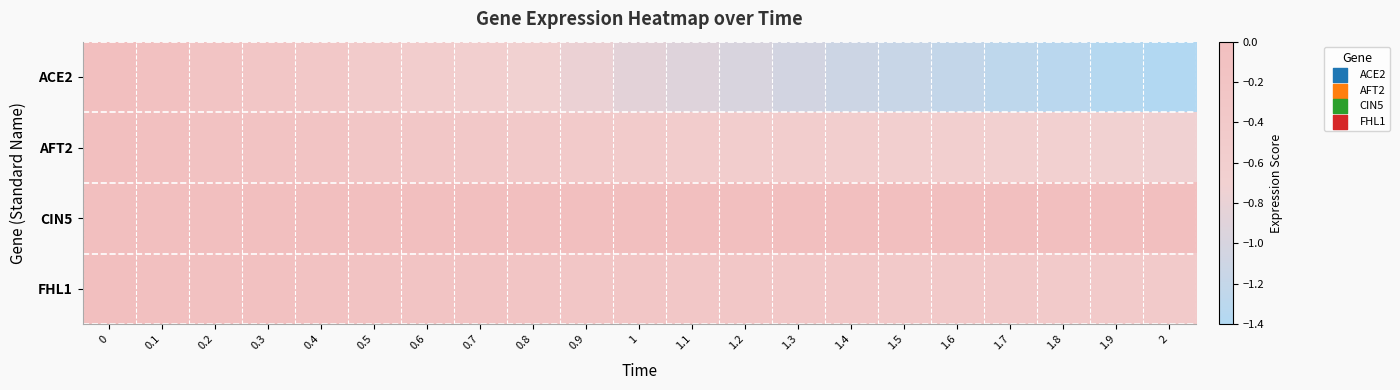

At how many categories does at least one series exceed -1?

21